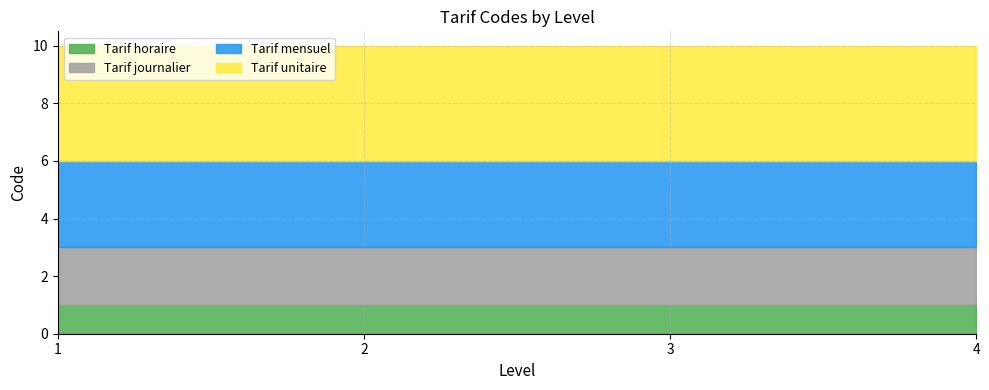

Between 4 and 2, which is larger?

4